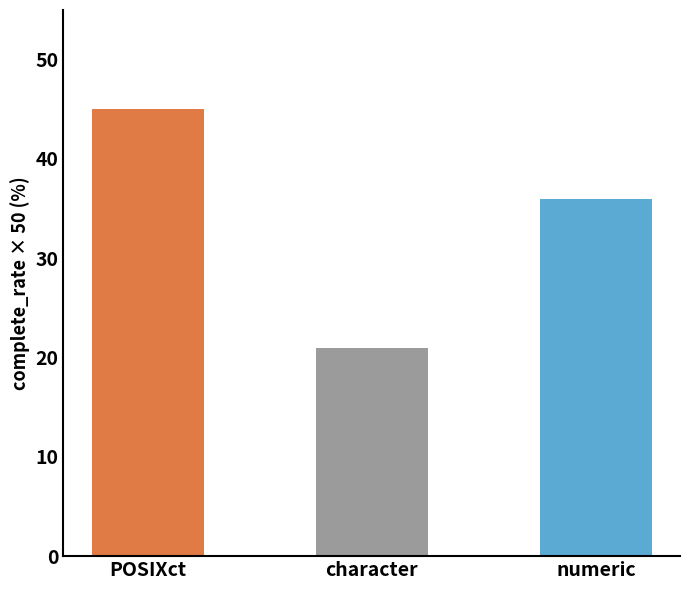

Rank the categories by value from highest to lowest.

POSIXct, numeric, character